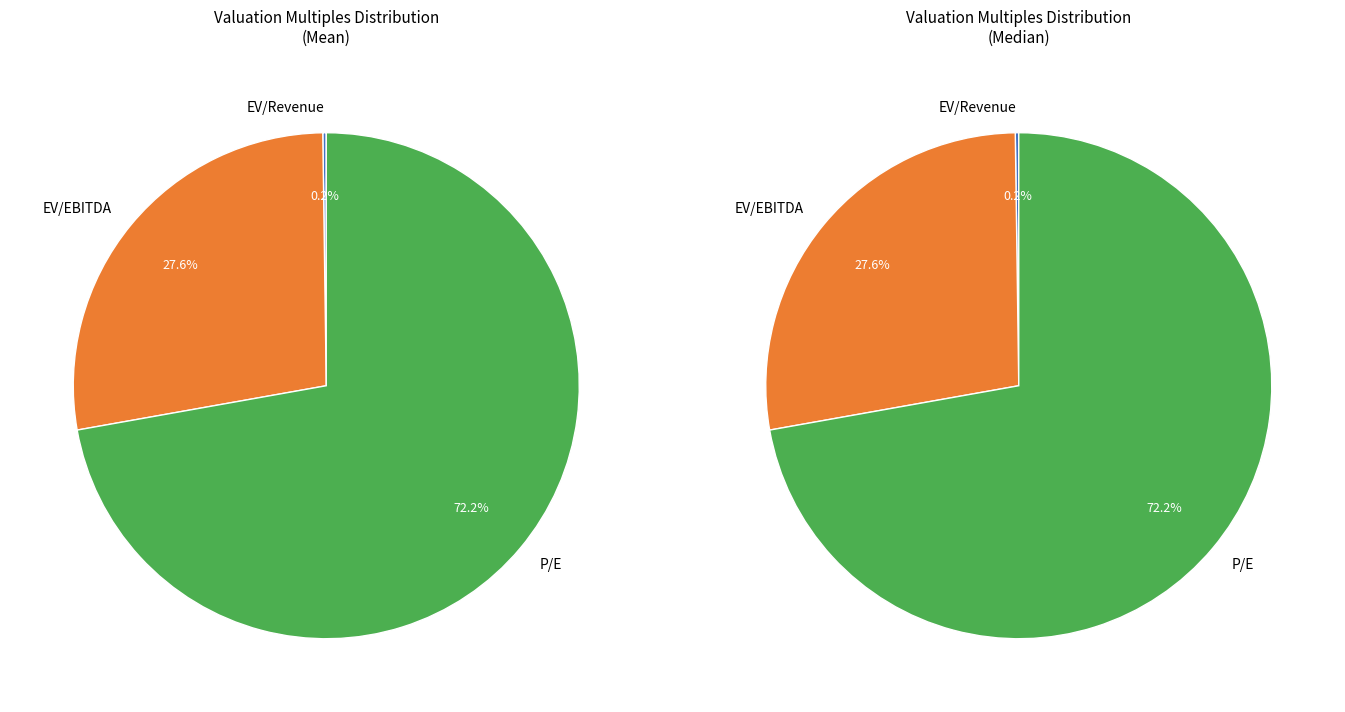

What portion of the pie excludes Median?

50.0%